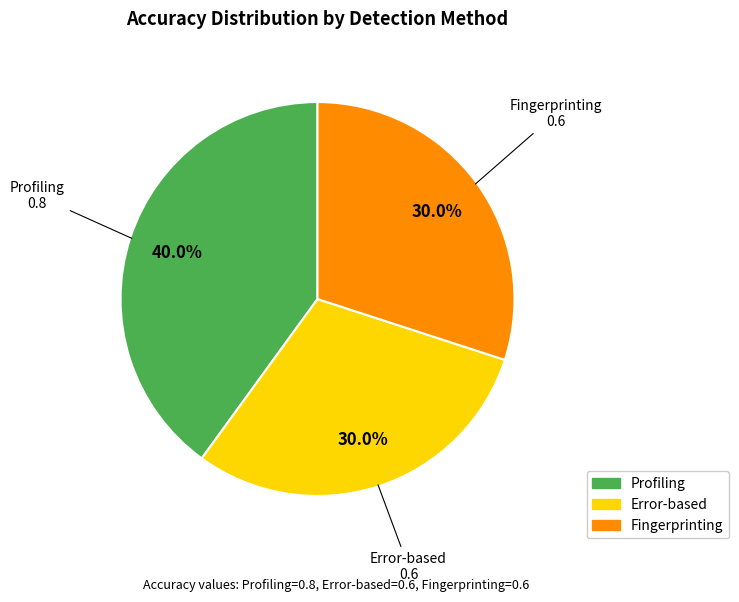

Is there a majority slice in this chart?

No